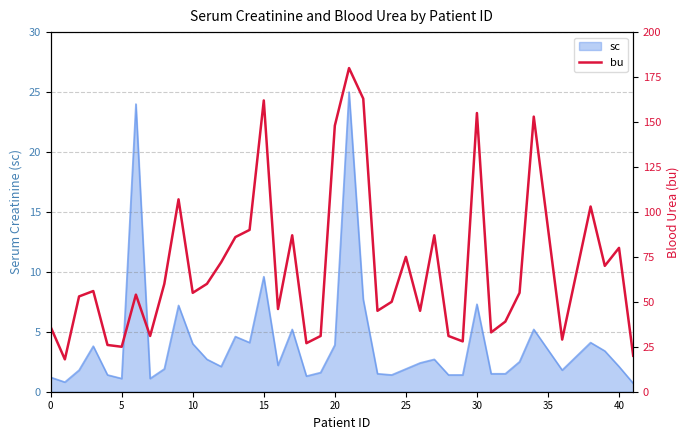

Is it true that sc equals 2.1 at 40?

True